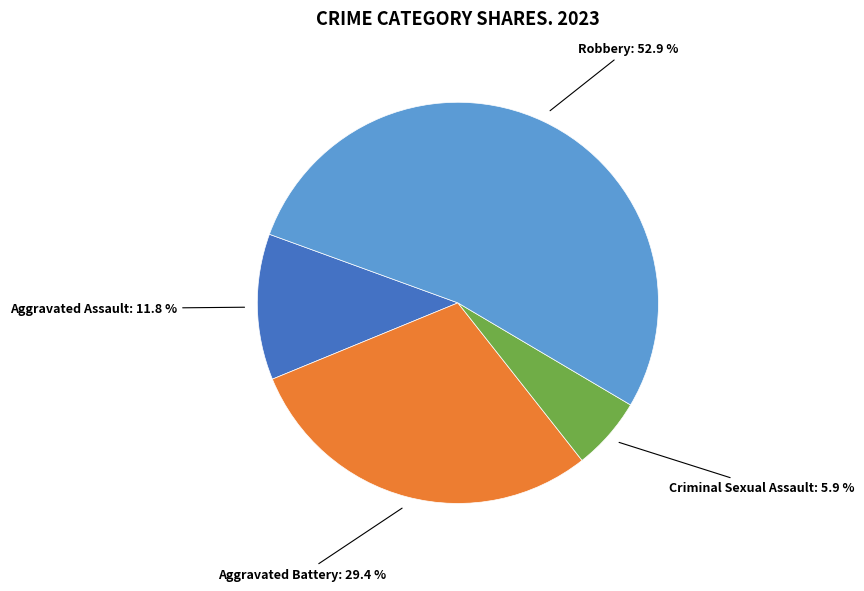

Is there a majority slice in this chart?

Yes